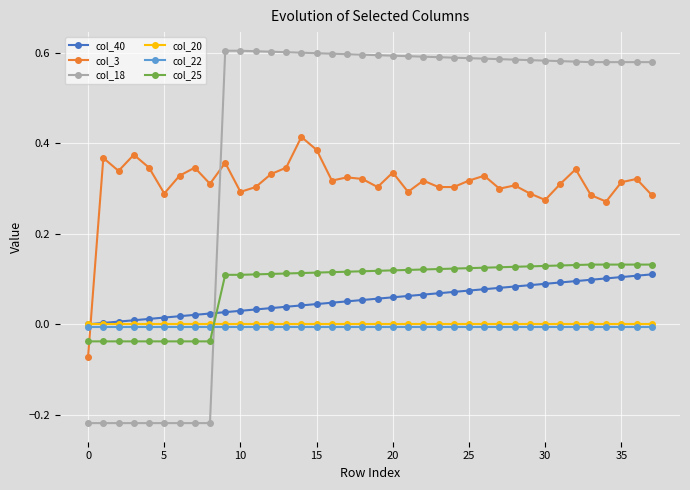

How many values in col_25 are below zero?

9